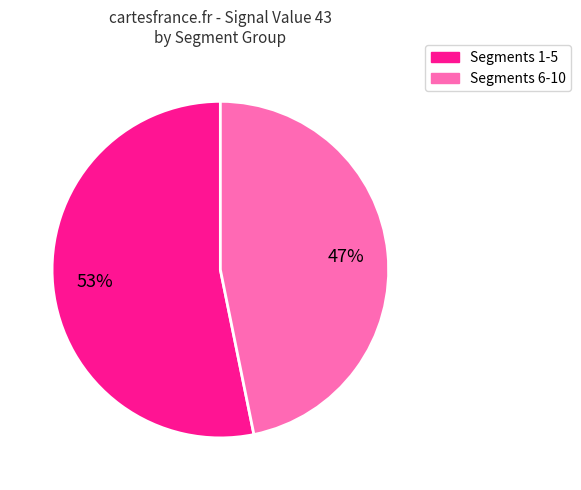

To the nearest percent, what is the difference between the largest and smallest slice percentages?

6%